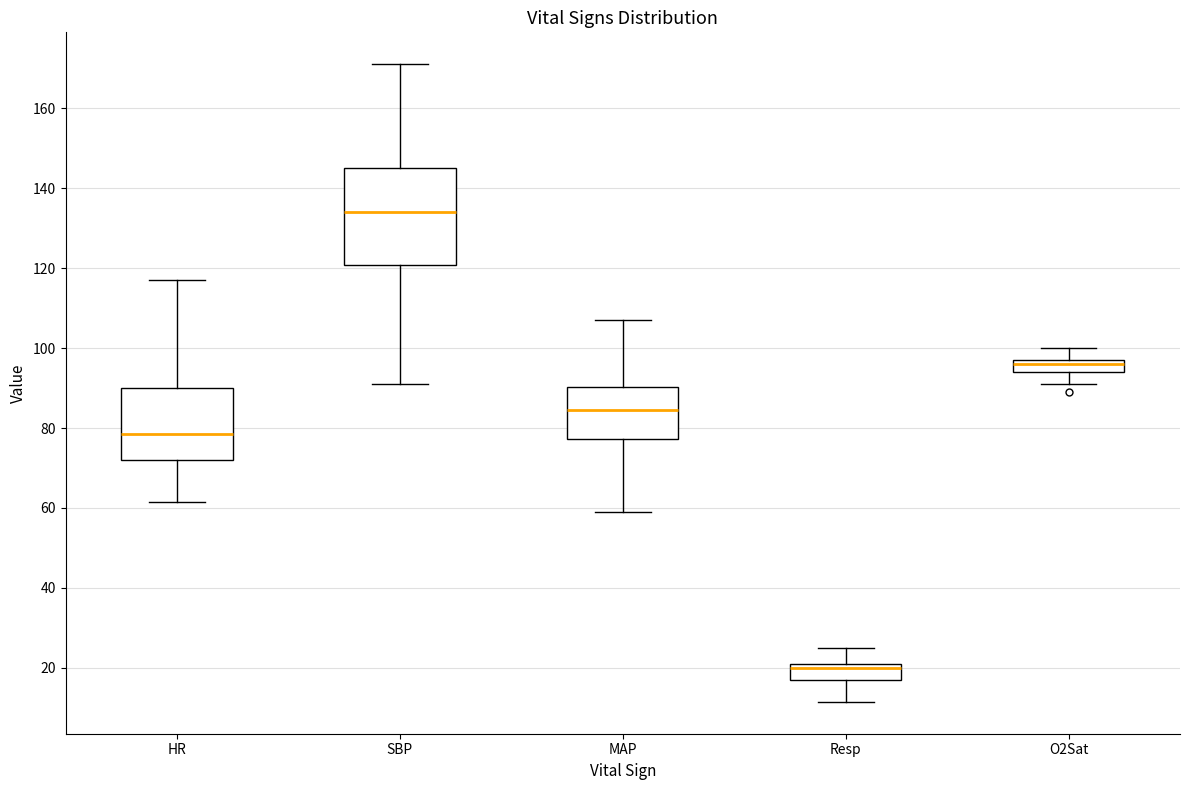

Reading left to right, read every box against the y-axis: the position of its median line, the range the box covers, and the ends of its whiskers. The values are not printed on the chart, so give them approximately, as read against the axis.

HR: median 78, box 72 to 90, whiskers 62 to 118
SBP: median 134, box 120 to 146, whiskers 92 to 172
MAP: median 84, box 78 to 90, whiskers 60 to 108
Resp: median 20, box 18 to 22, whiskers 12 to 26
O2Sat: median 96, box 94 to 98, whiskers 92 to 100